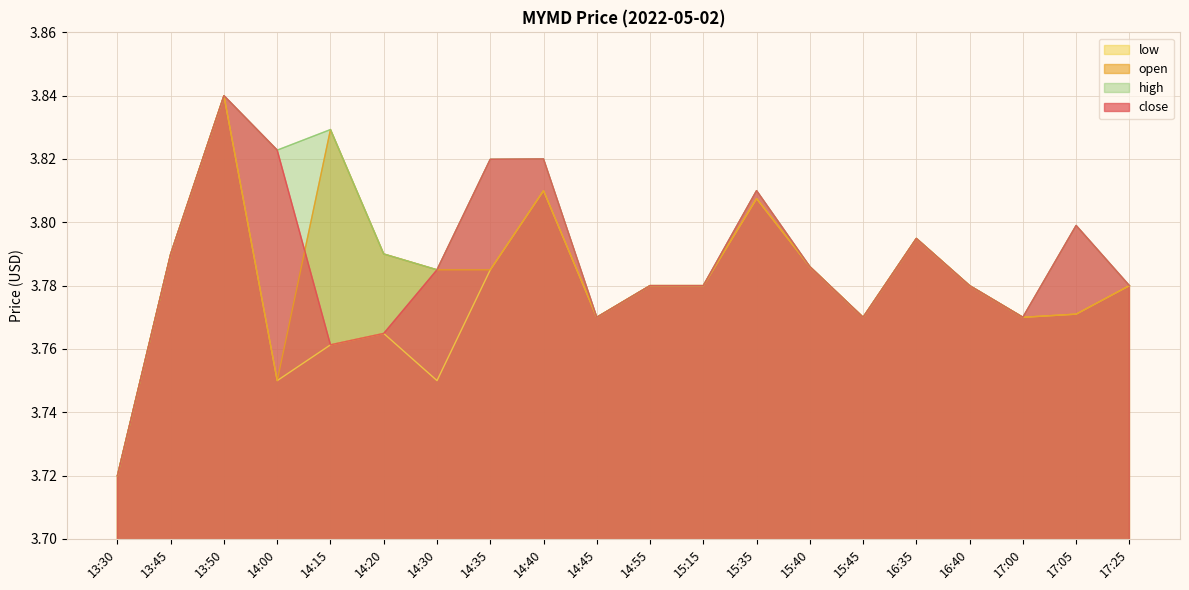

How many times do close and open cross each other?

1